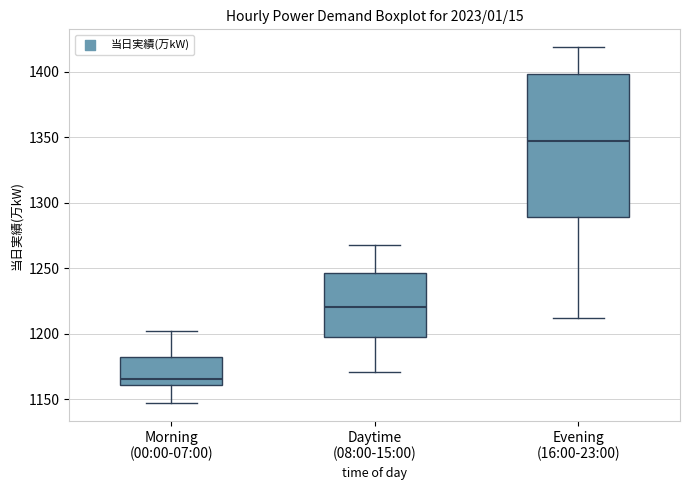

Reading left to right, read every box against the y-axis: the position of its median line, the range the box covers, and the ends of its whiskers. The values are not printed on the chart, so give them approximately, as read against the axis.

Morning (00:00-07:00): median 1165, box 1160 to 1180, whiskers 1145 to 1200
Daytime (08:00-15:00): median 1220, box 1200 to 1245, whiskers 1170 to 1270
Evening (16:00-23:00): median 1345, box 1290 to 1400, whiskers 1210 to 1420